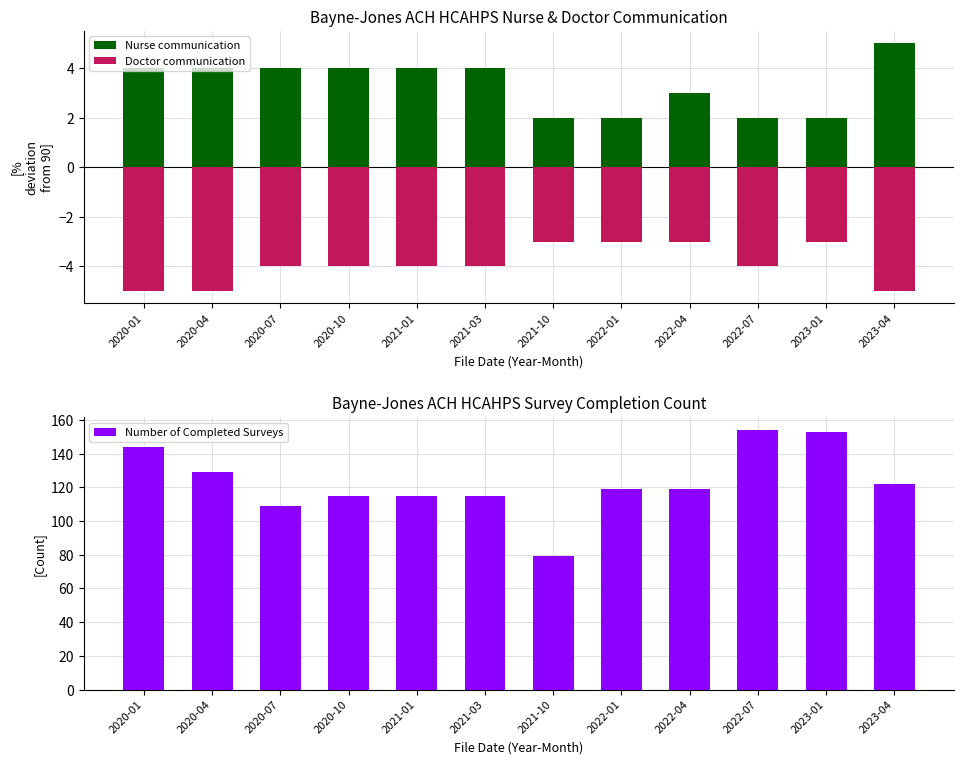

Which category has the highest value in the Doctor communication series?

2021-10